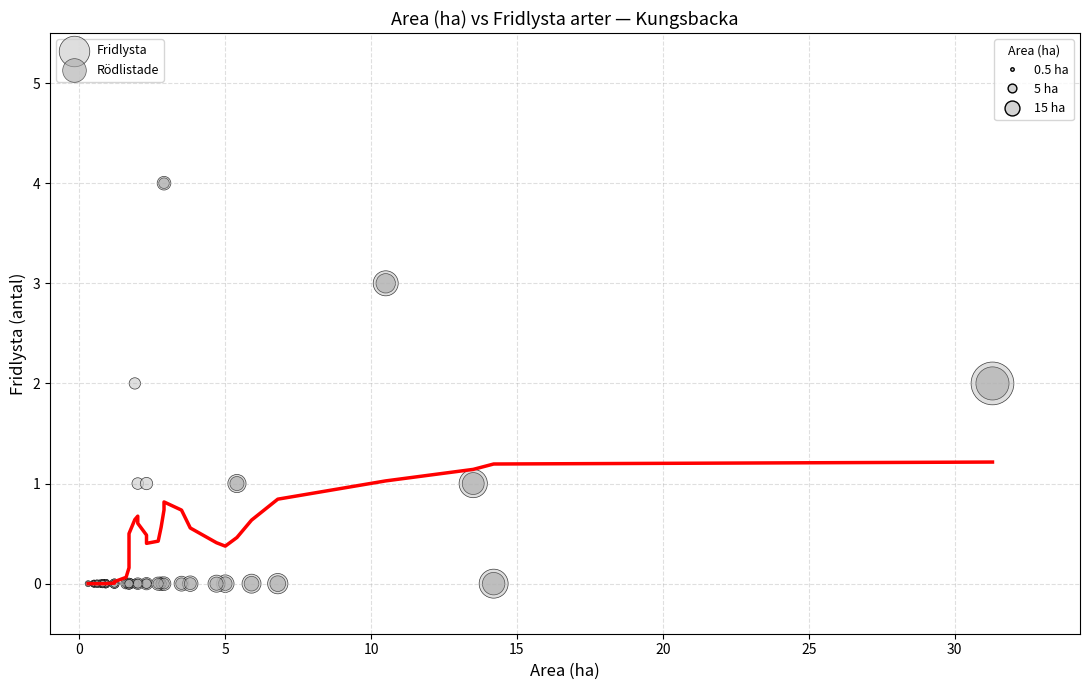

What are all the series names shown in the legend?

Fridlysta, Rödlistade